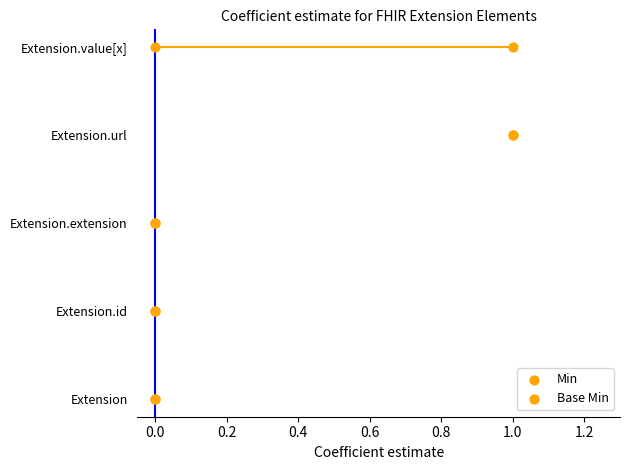

Which series contains the lowest Y value?

Min